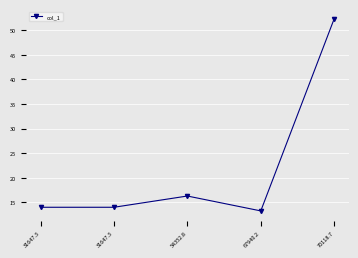

How many series are shown in this chart?

1